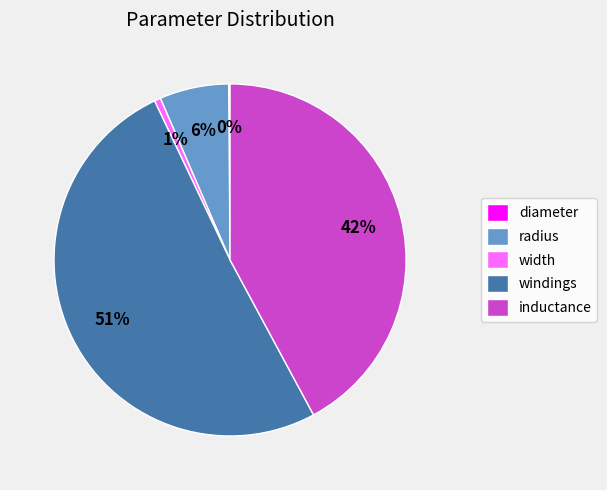

What is the ratio of the value at windings to the value at inductance?

1.2